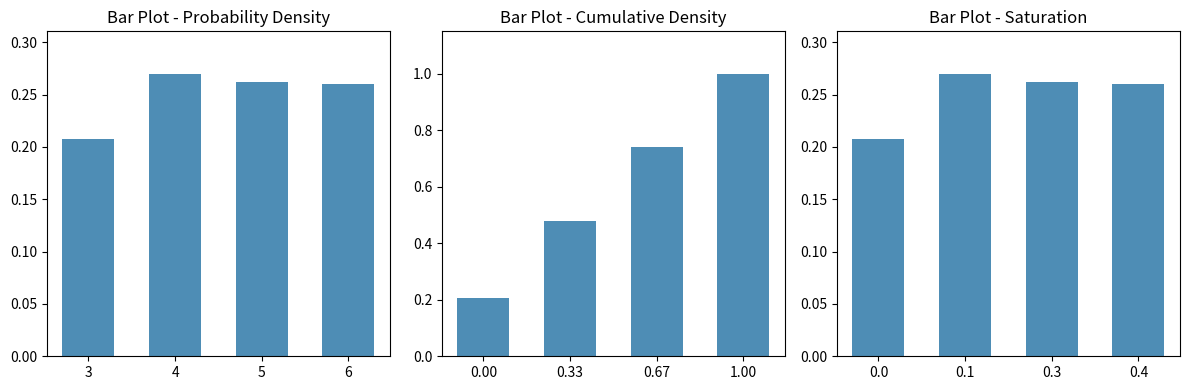

Reading left to right, extract all data points from this chart.

0.2	0.3	0.3	0.3